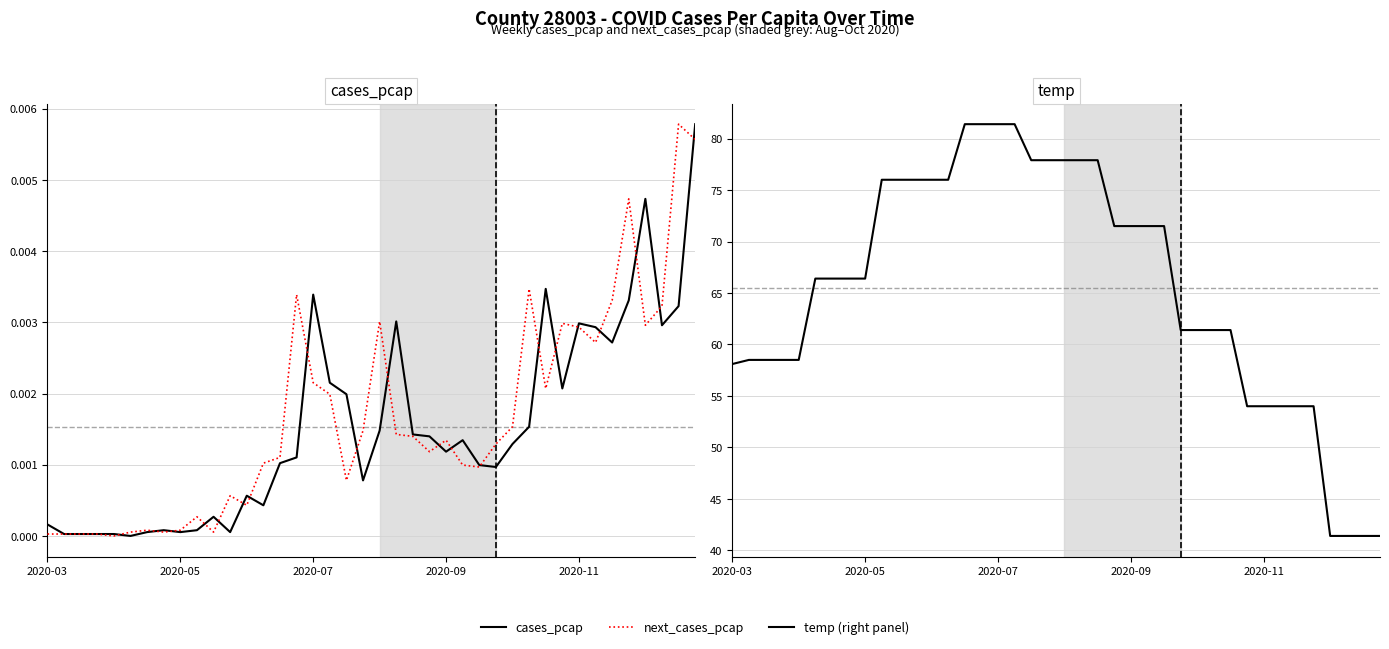

Which series has the widest spread of values?

temp